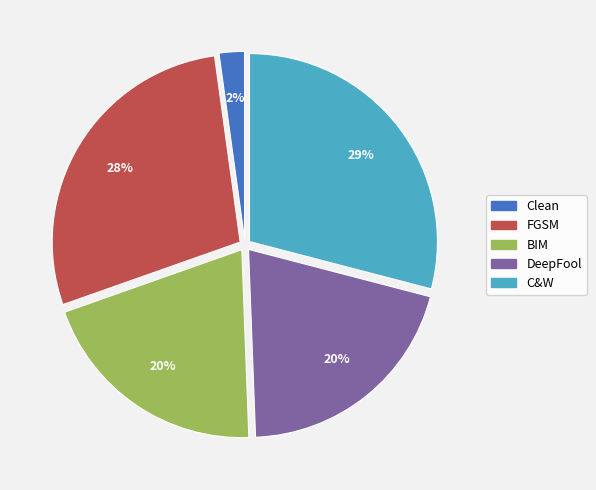

How many segments does this pie chart have?

5